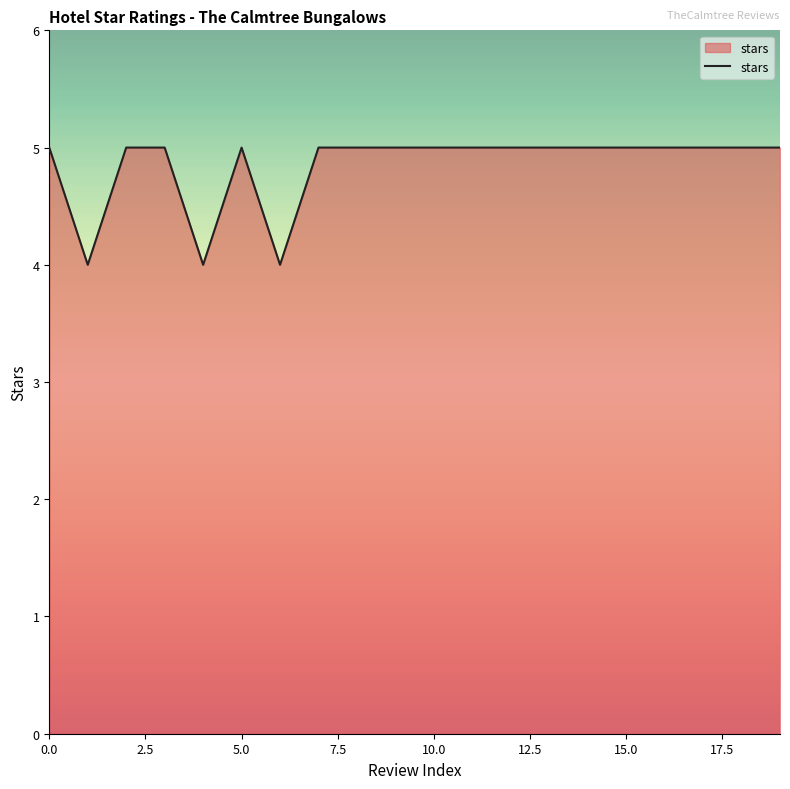

How many series are shown in this chart?

1